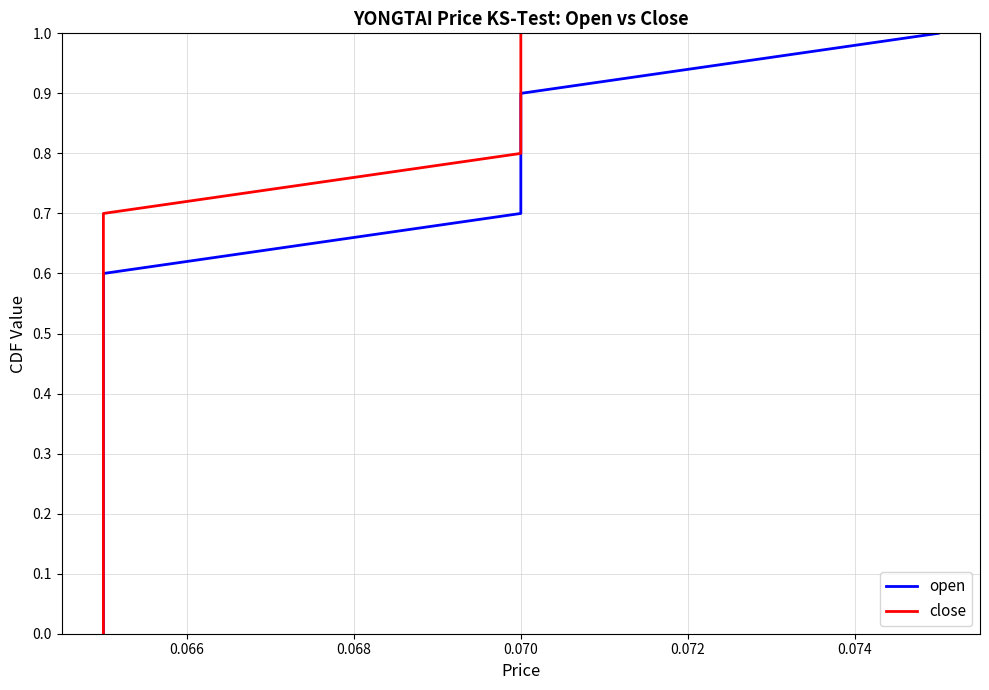

What are all the series names shown in the legend?

open, close